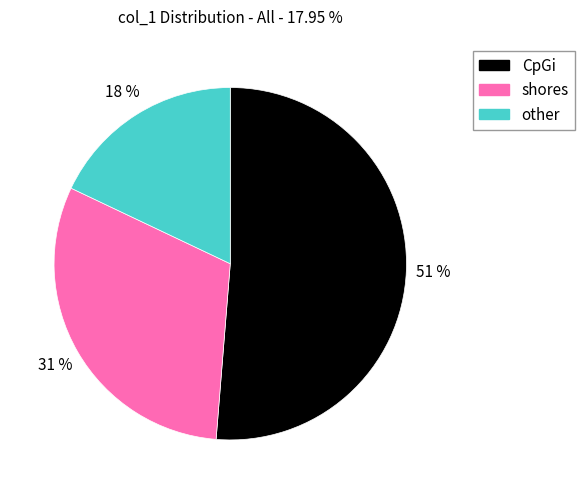

To the nearest percent, what is the average slice percentage?

33%